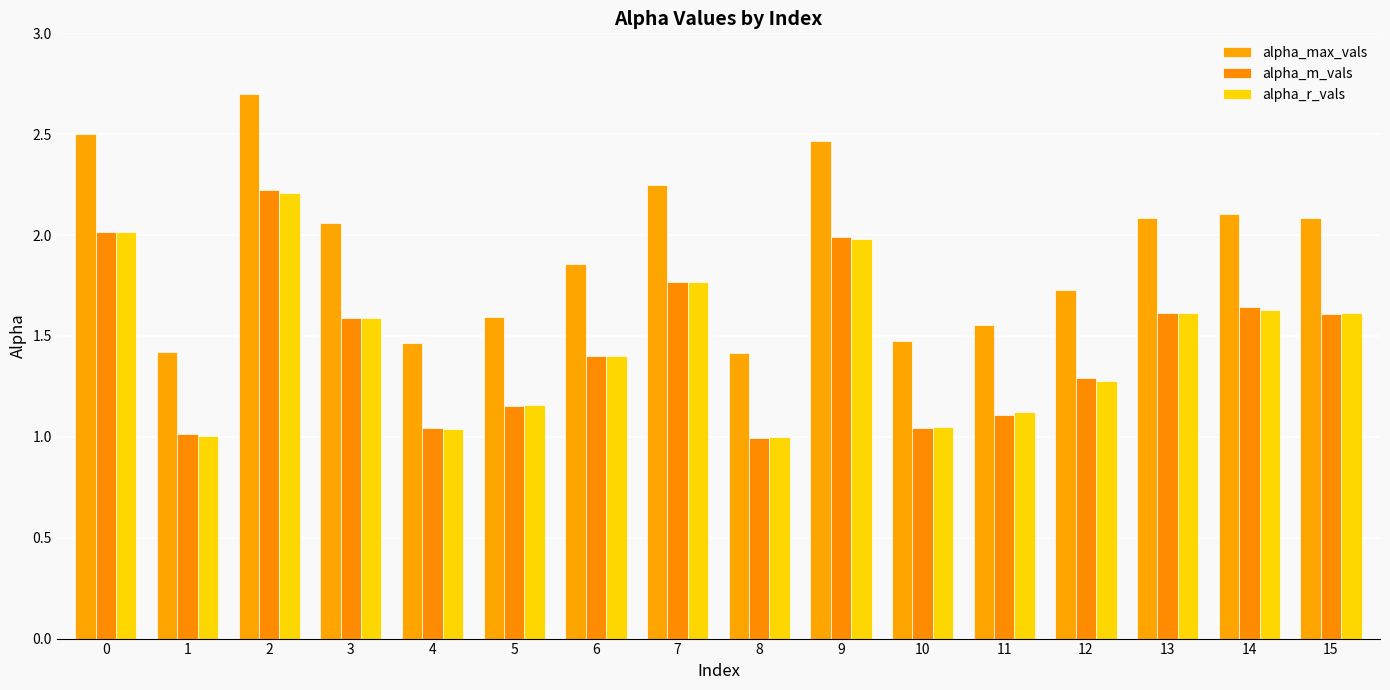

What is the value of the alpha_max_vals bar at the 13th from the left?

1.7